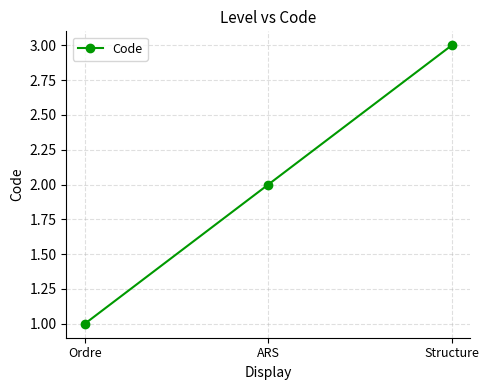

List the labels in order of value, smallest first.

Ordre, ARS, Structure